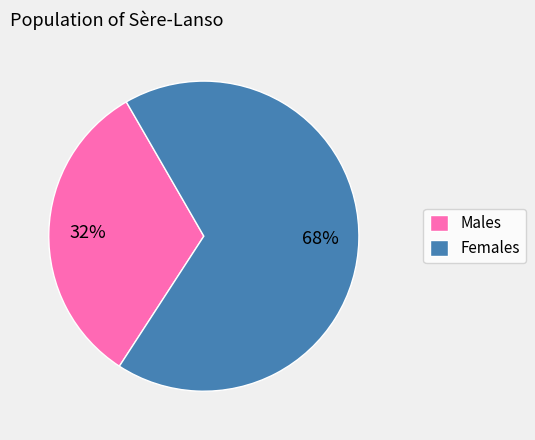

How many slices are in this pie chart?

2